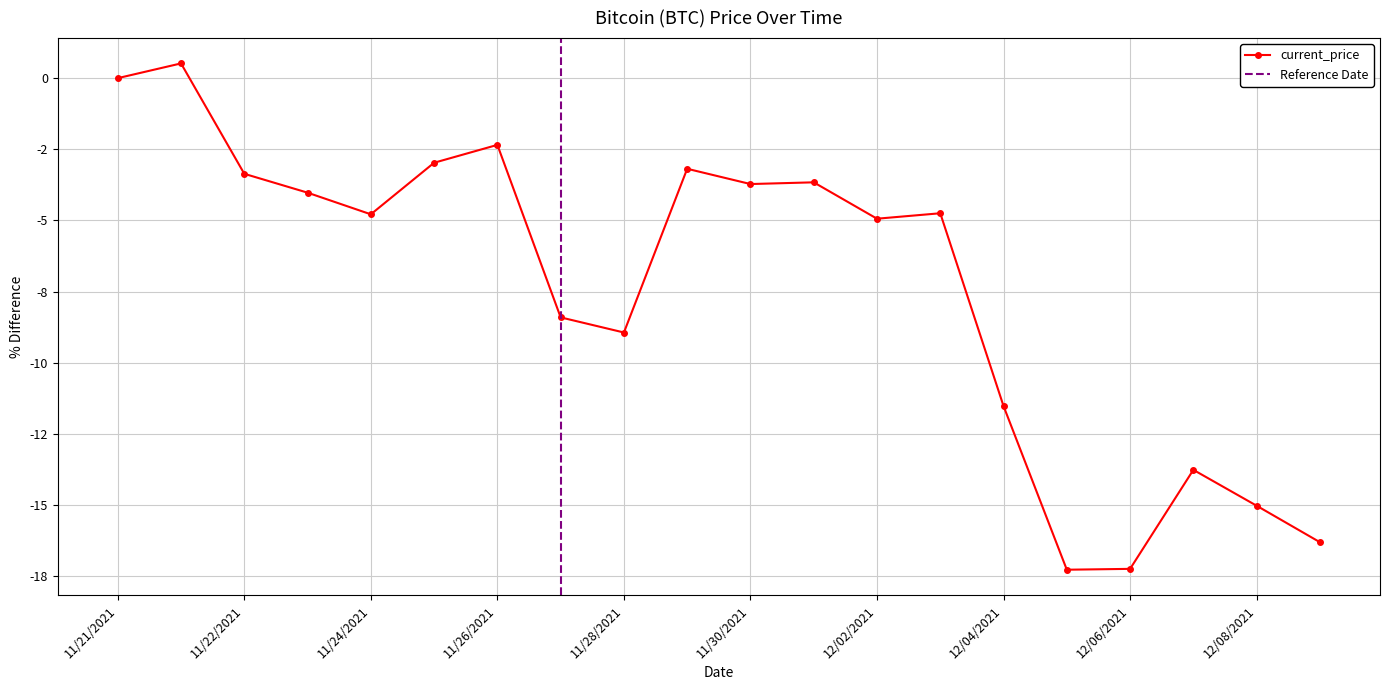

List the labels in order of value, smallest first.

12/05/2021, 12/06/2021, 12/09/2021, 12/08/2021, 12/07/2021, 12/04/2021, 11/28/2021, 11/27/2021, 12/02/2021, 11/24/2021, 12/03/2021, 11/23/2021, 11/30/2021, 12/01/2021, 11/22/2021, 11/29/2021, 11/25/2021, 11/26/2021, 11/21/2021, 11/21/2021